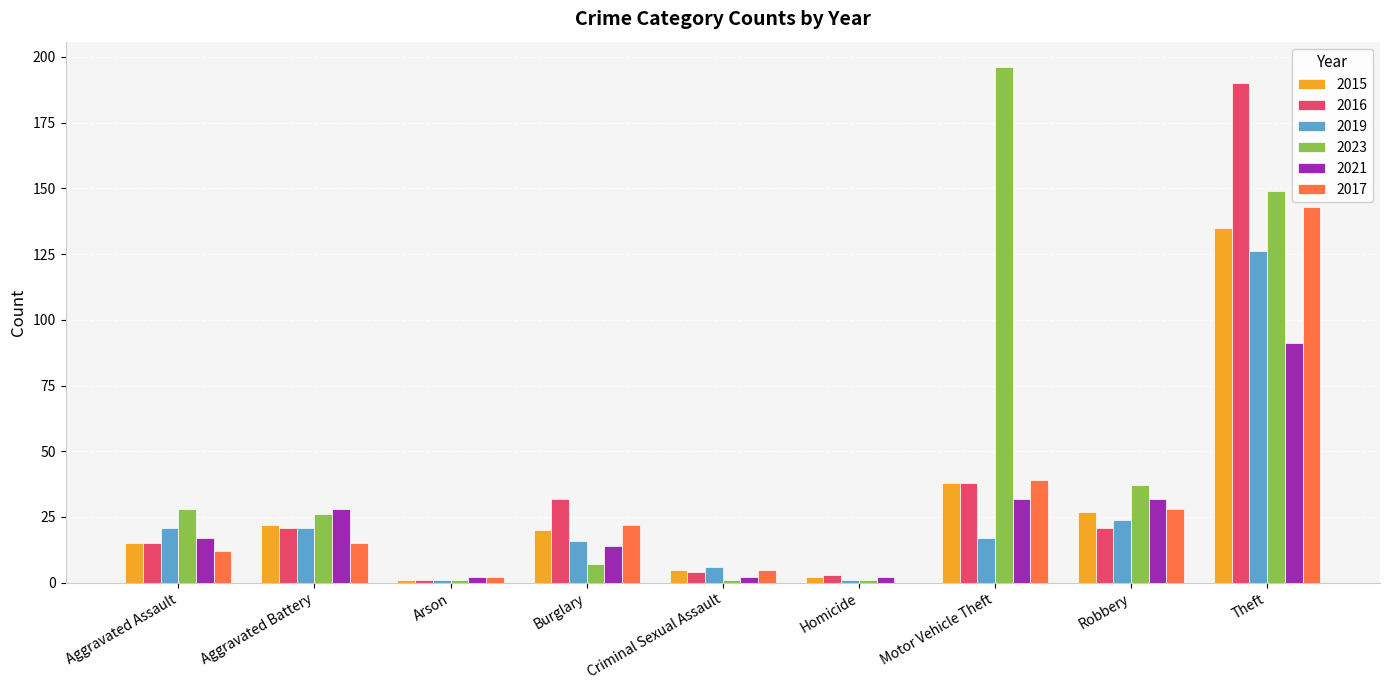

Is the value of 2016 at Robbery greater than the value of 2019 at Criminal Sexual Assault?

Yes